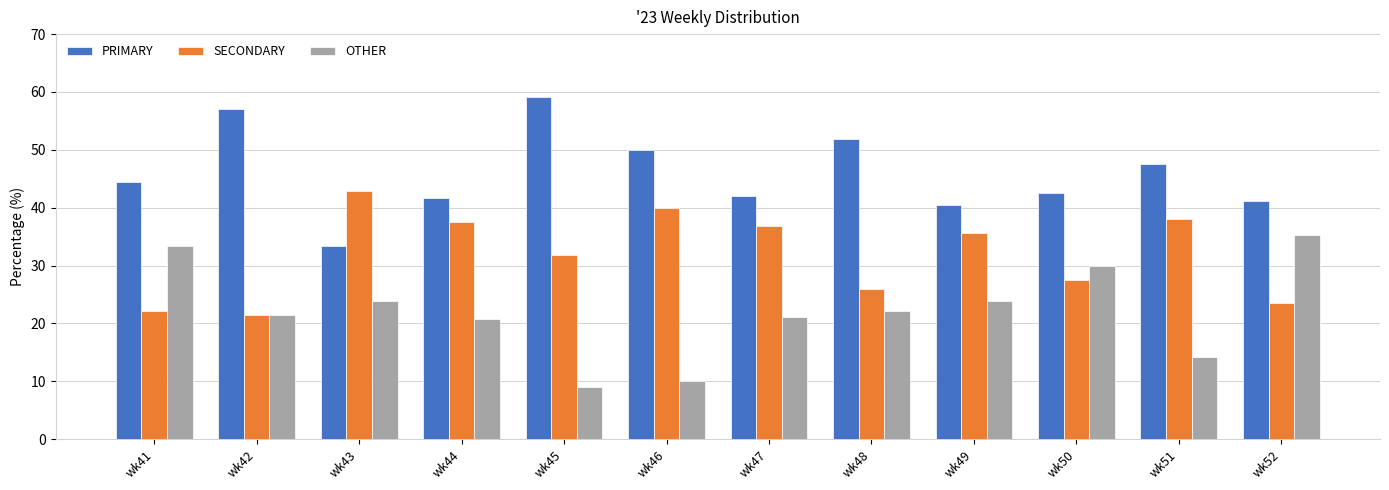

What is the sum of all PRIMARY values?

551.4